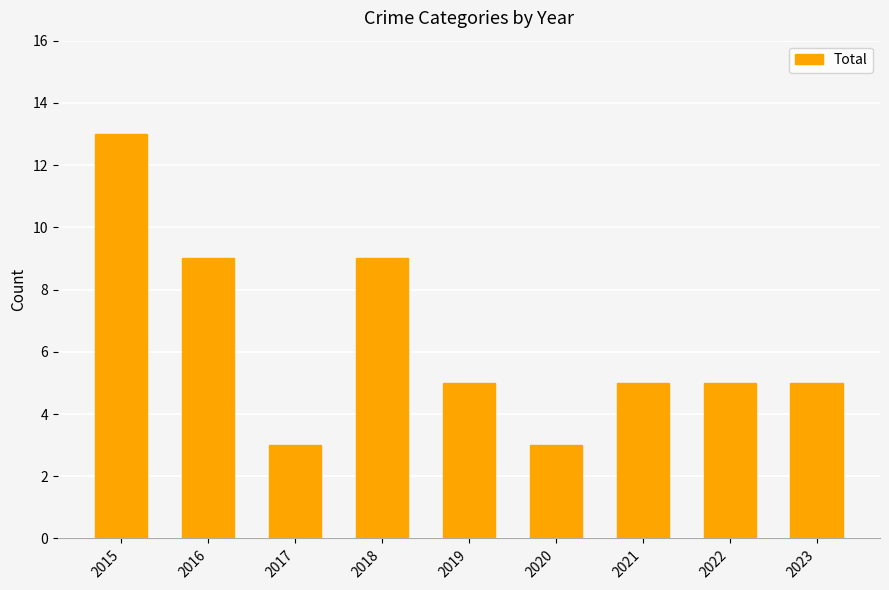

Are the bars grouped side by side (vs. stacked)?

No